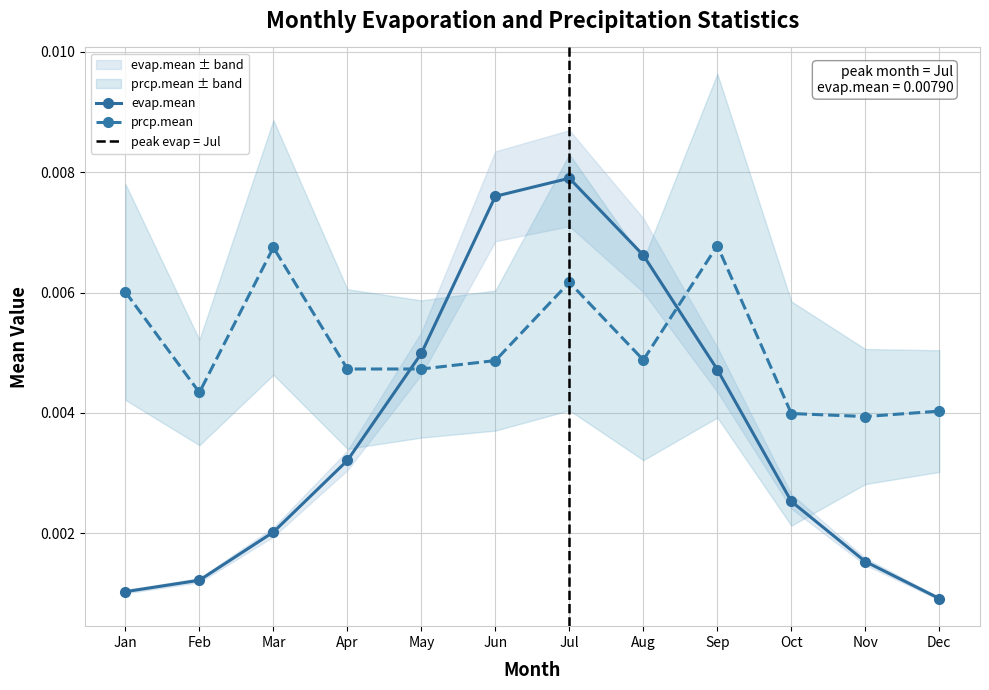

At May, list the series in order from smallest to largest.

prcp.mean, evap.mean